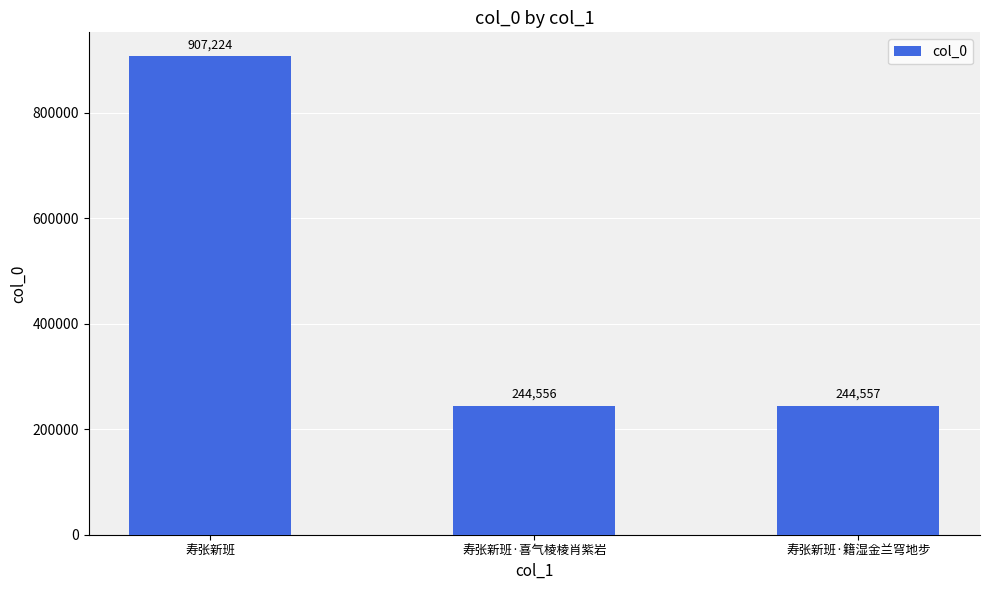

How many data points are less than 244557?

1